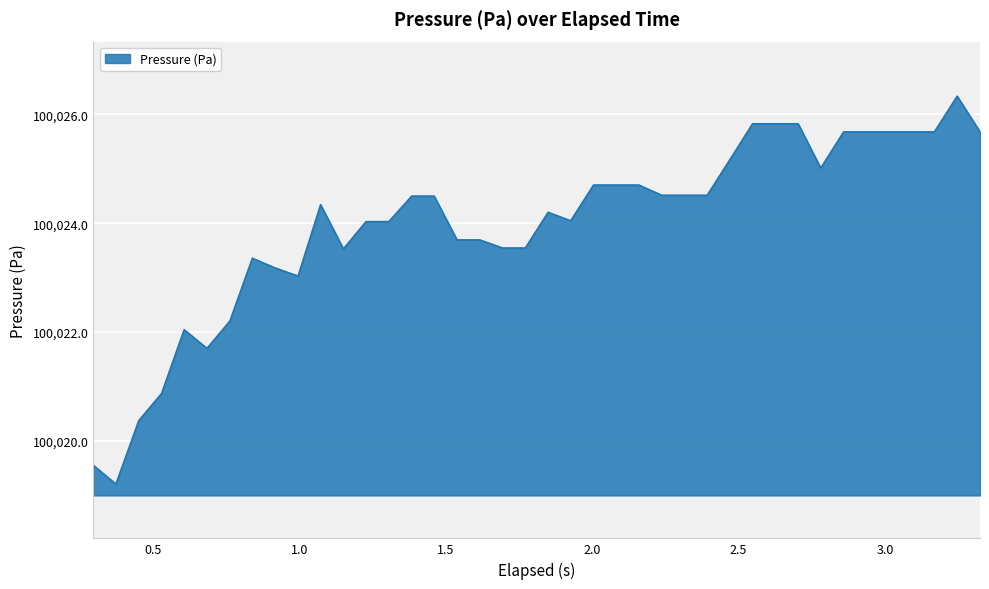

What is the difference between the second highest and minimum values?

6.6